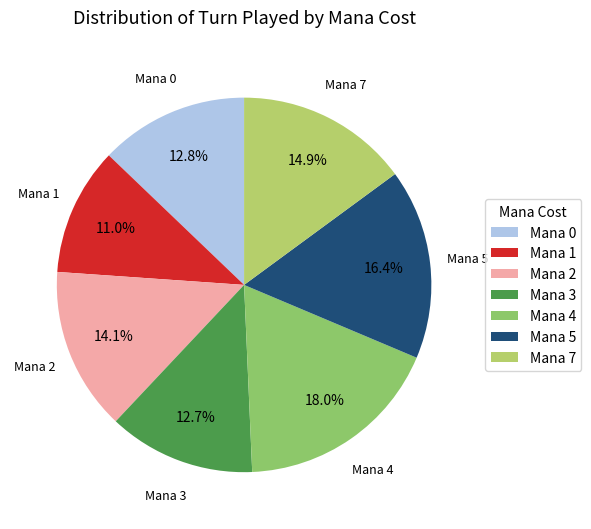

Is the sum of Mana 2 and Mana 7 greater than half?

No